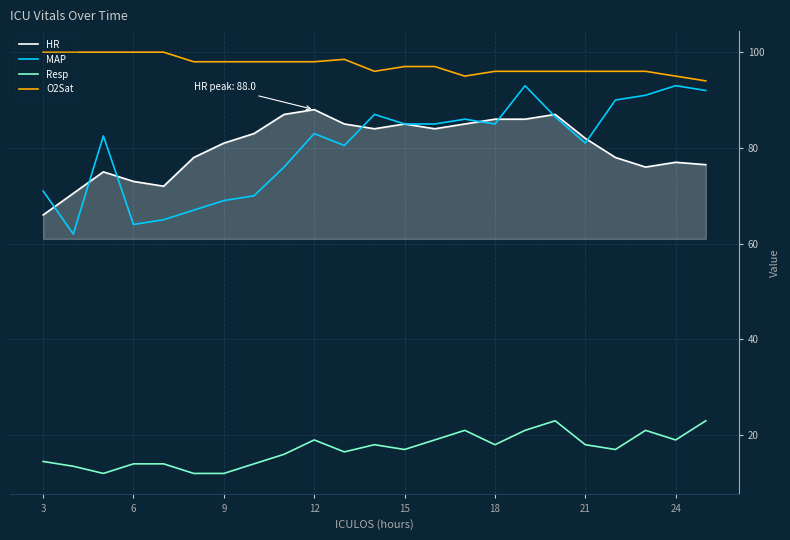

What is the minimum value shown in the chart?

12.0